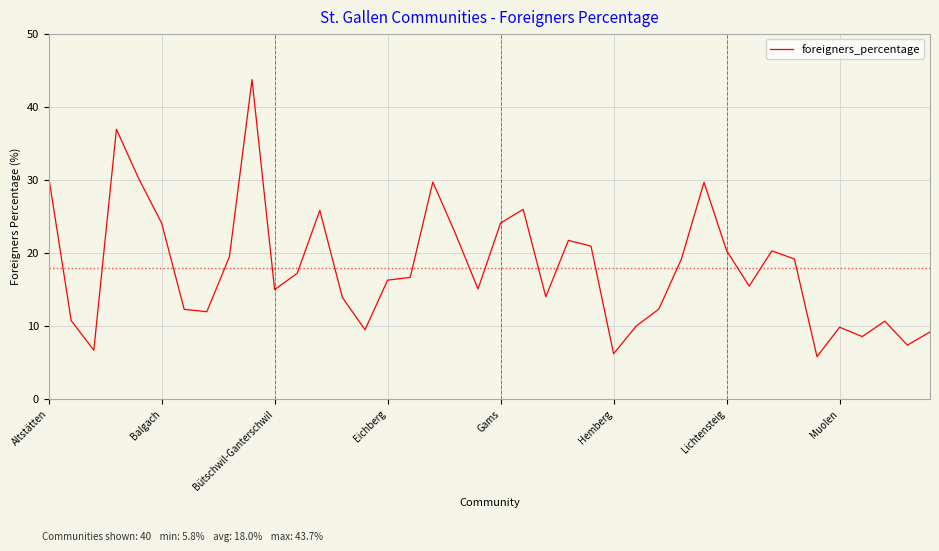

What is the smallest value displayed?

5.8